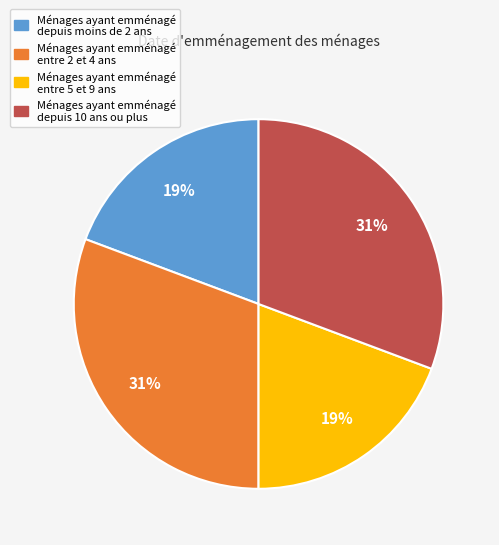

To the nearest percent, what is the average slice percentage?

25%